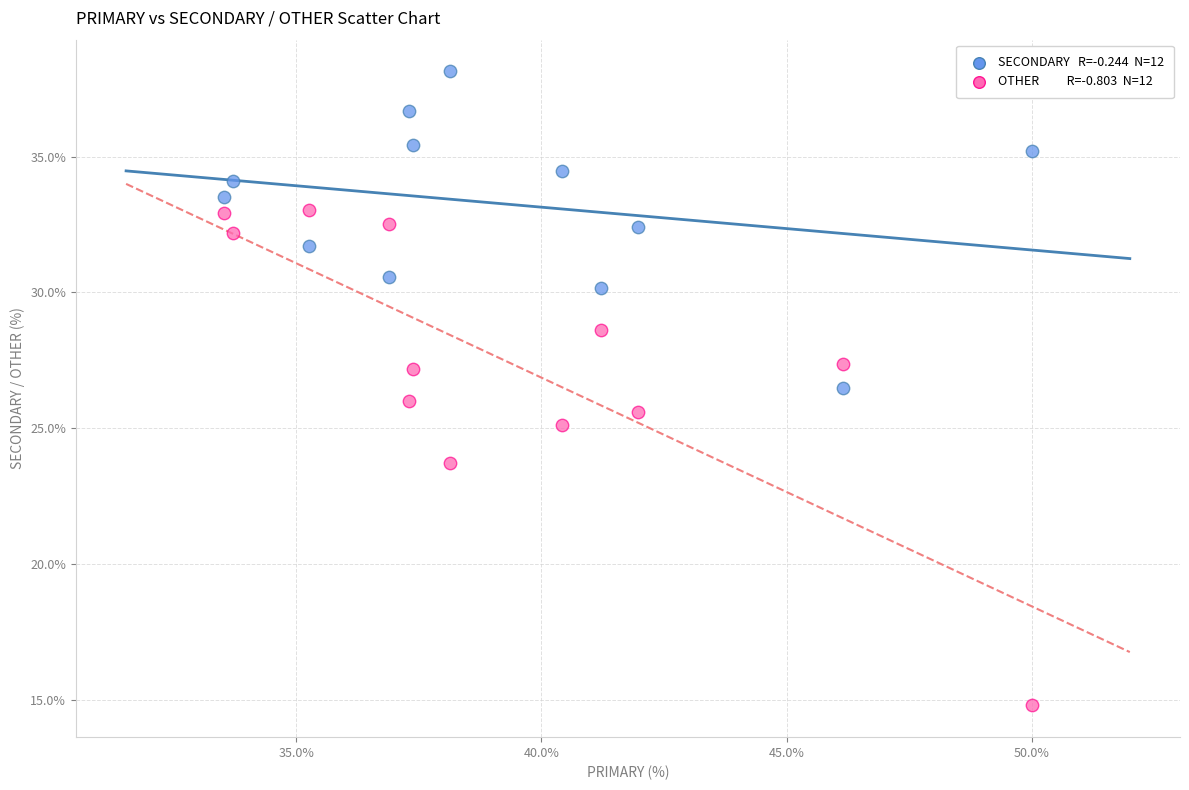

Across all data points, what is the range of X values (max minus min)?

16.5